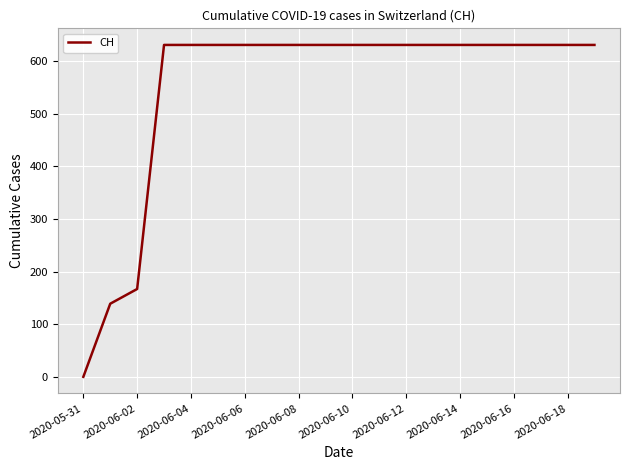

Reading left to right, what are all the values shown in this chart?

0	139	167	631	631	631	631	631	631	631	631	631	631	631	631	631	631	631	631	631